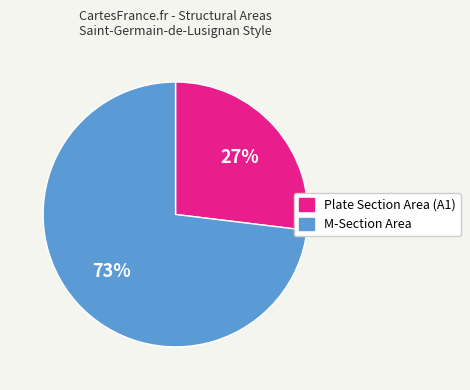

To the nearest percent, what is the difference between the largest and smallest slice percentages?

46%